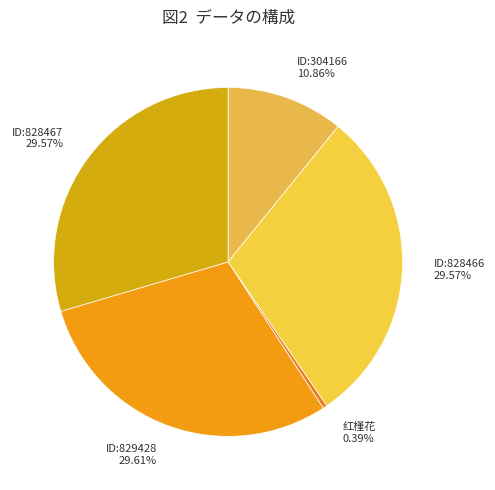

Is the sum of ID:829428 and 红槿花 greater than half?

No